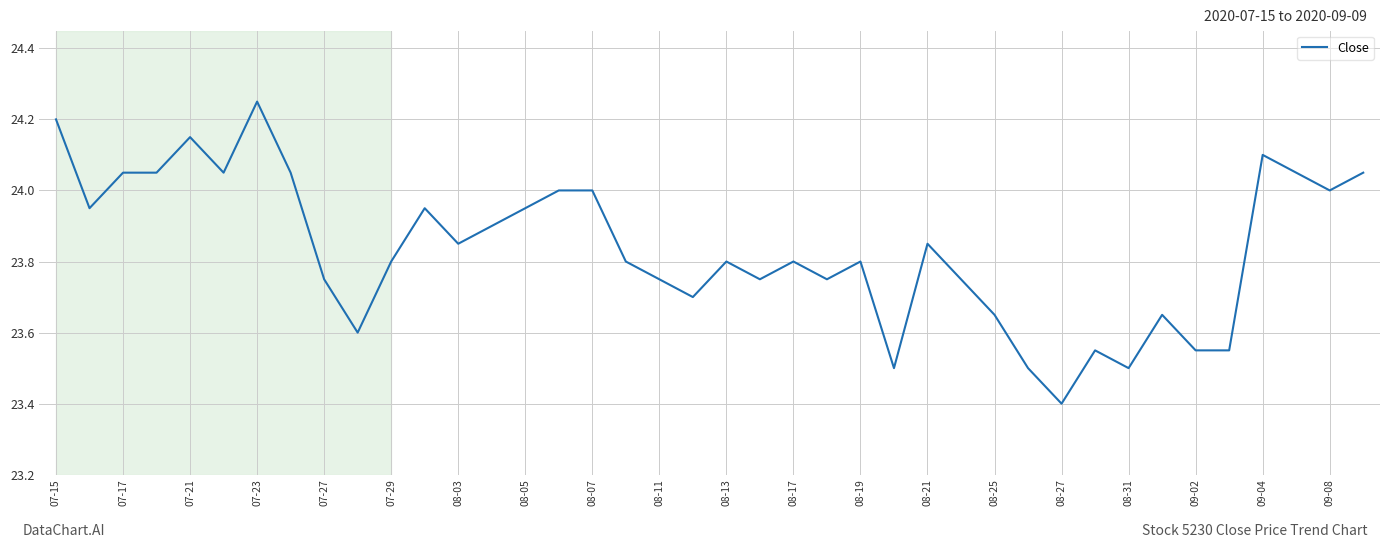

What is the smallest value displayed?

23.4